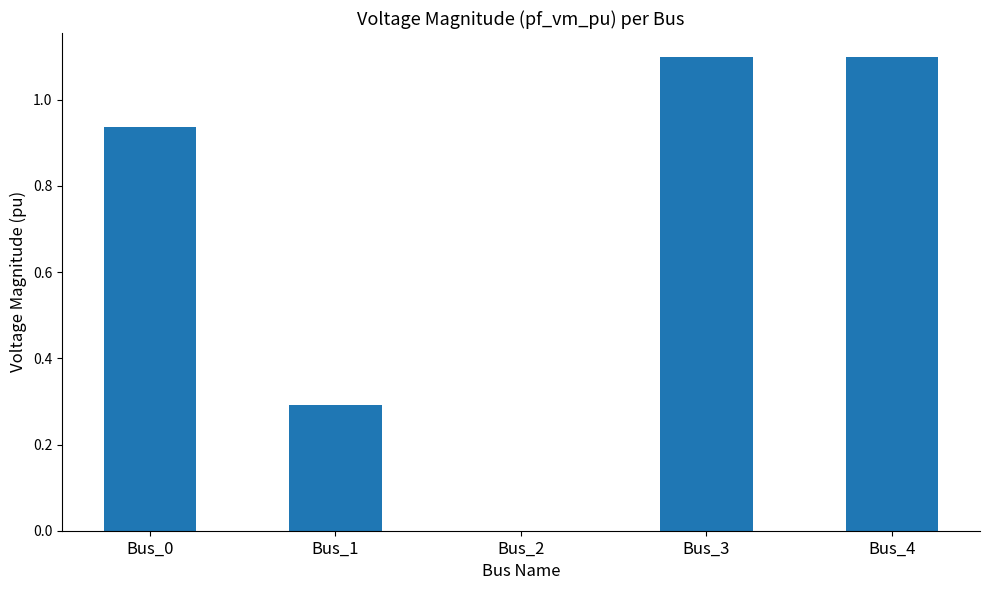

Read the value at Bus_1.

0.3